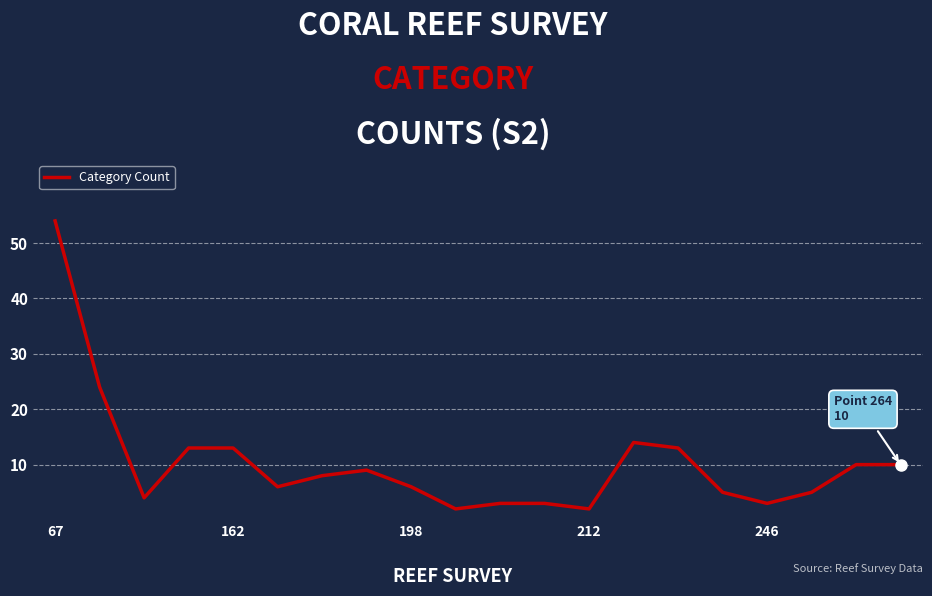

How many lines are shown in the chart?

1